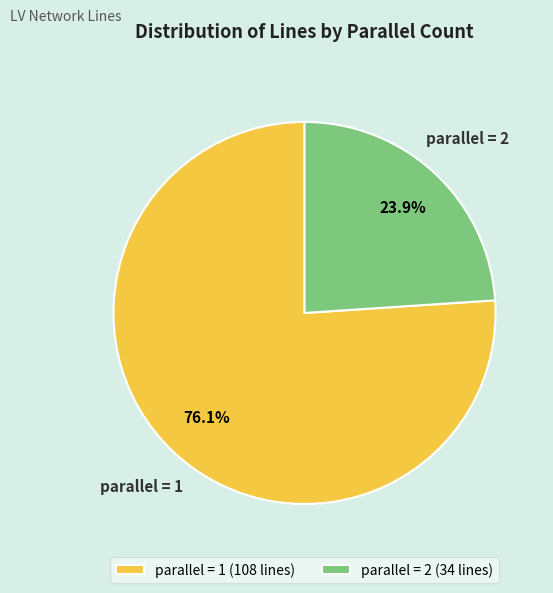

What is the ratio of the value at parallel = 1 (108 lines) to the value at parallel = 2 (34 lines)?

3.2